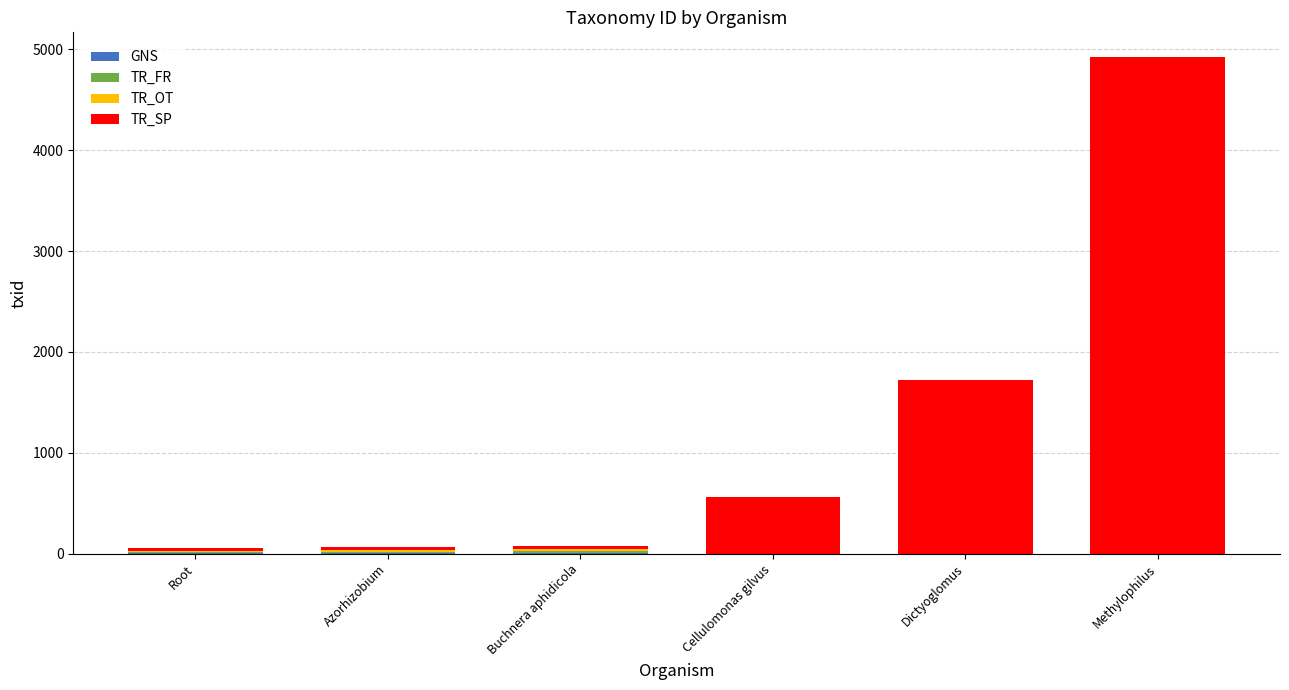

Are the bars horizontal?

No